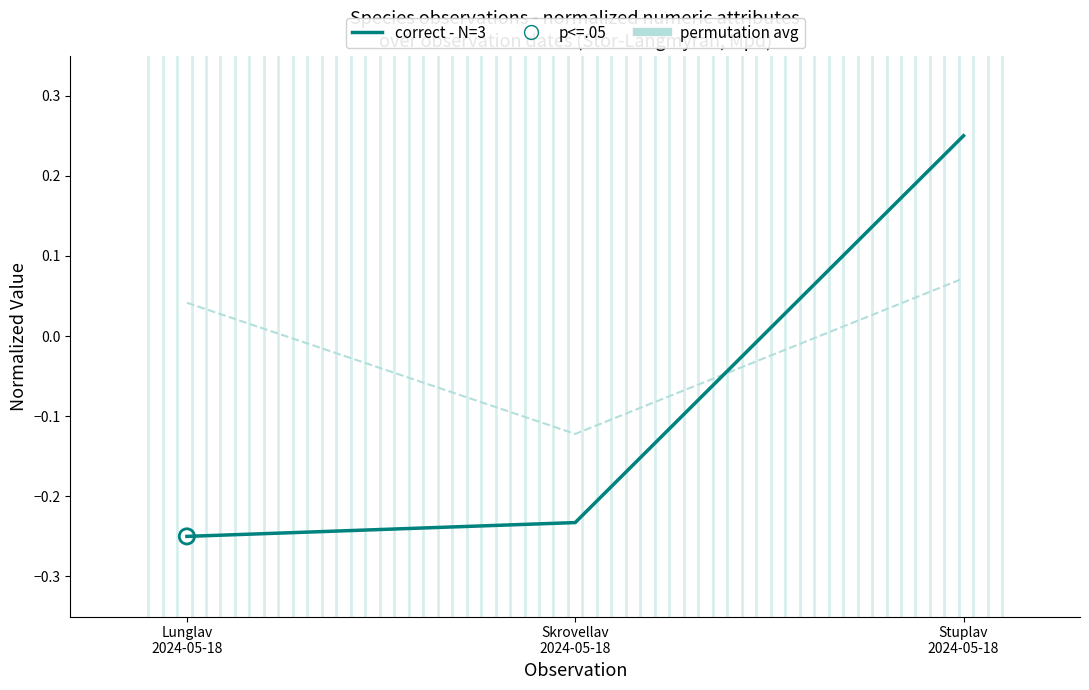

At how many categories does at least one series exceed 0?

2